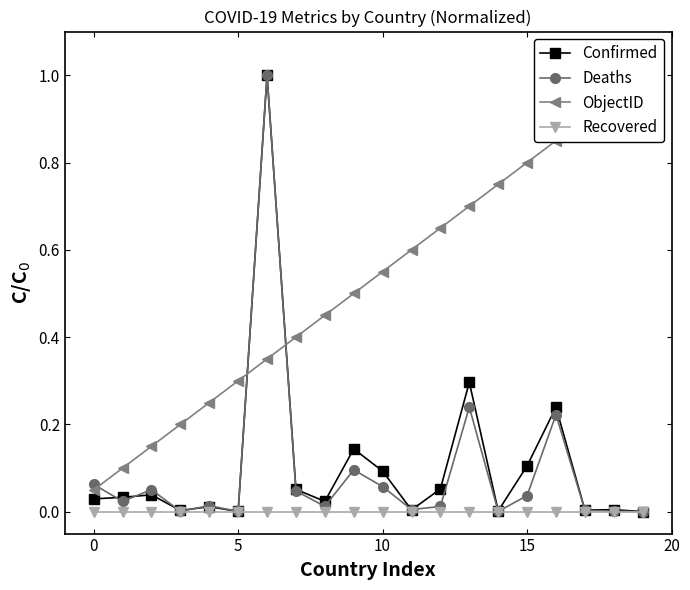

What is the maximum value shown in the chart?

1.0